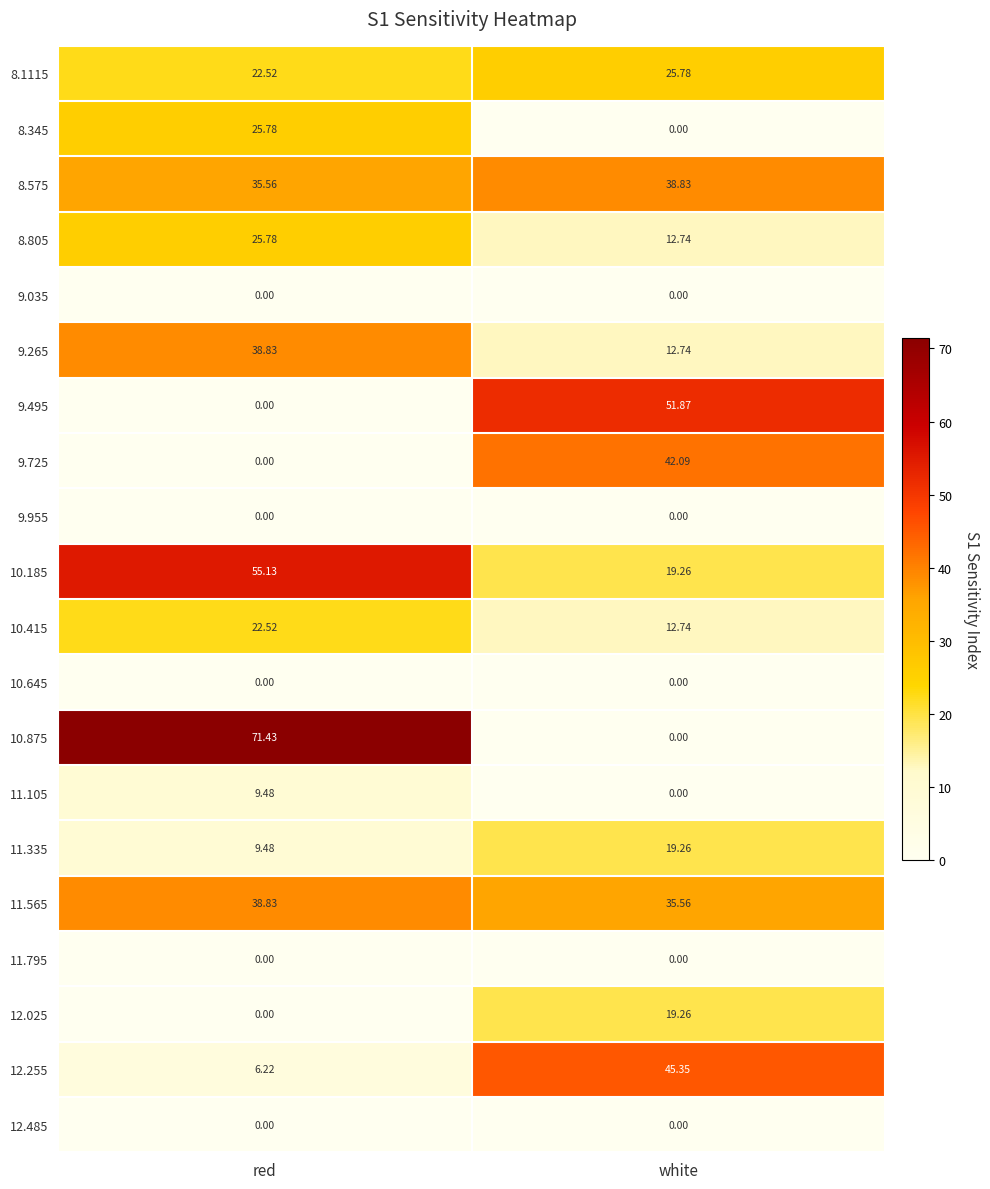

List the labels in order of 12.025 value, smallest first.

red, white